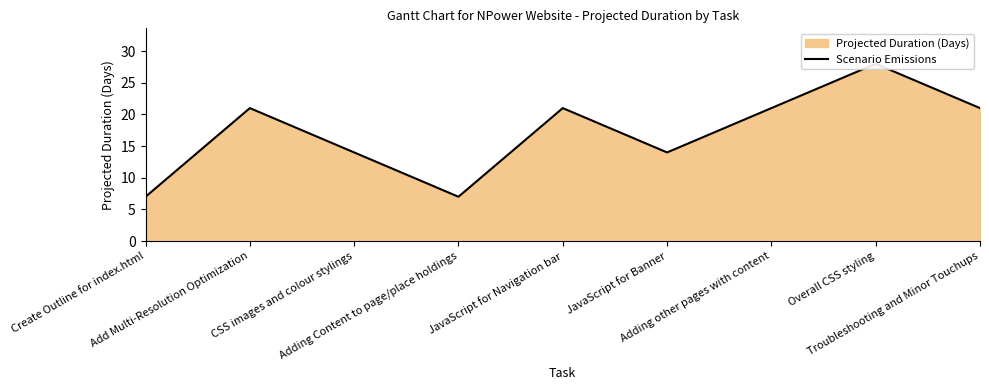

Where is the data nearest to the value 17?

CSS images and colour stylings